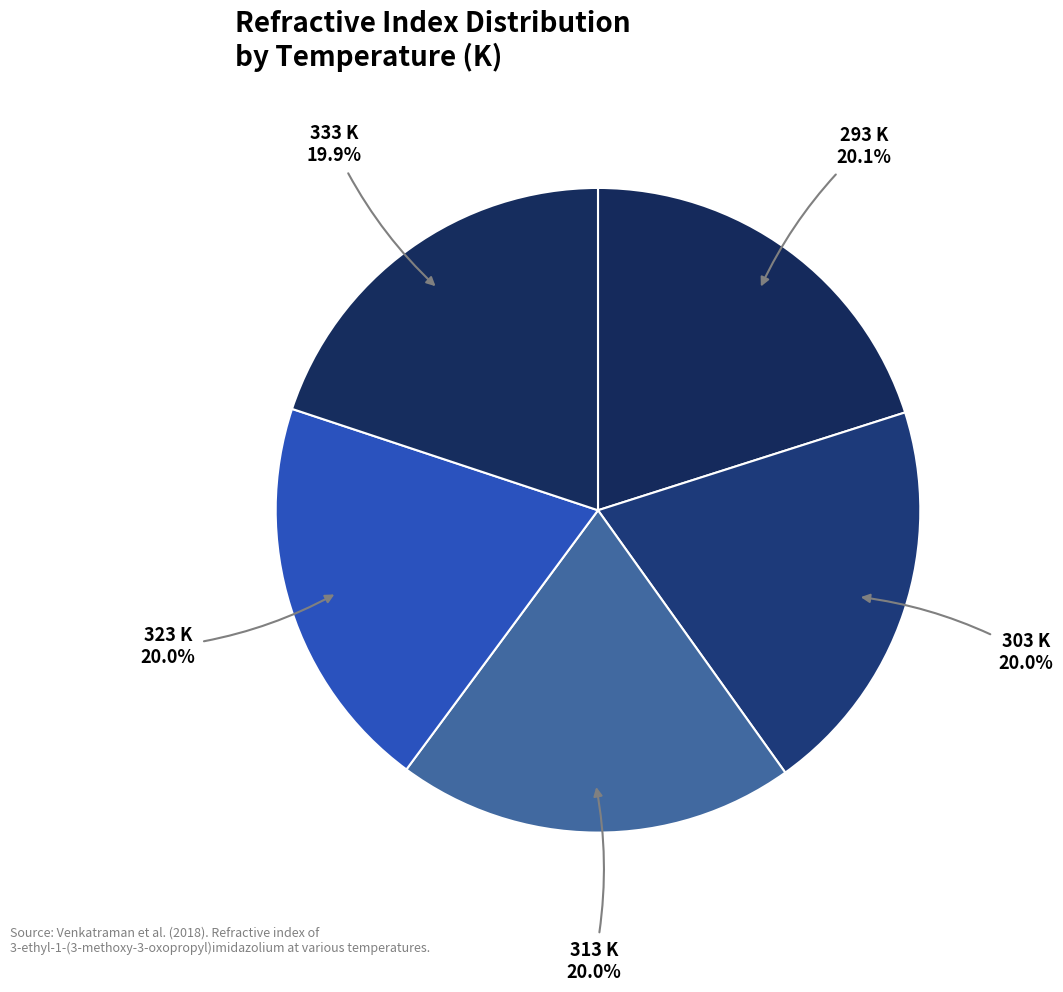

Is it true that 303 K is 26% of the pie?

False